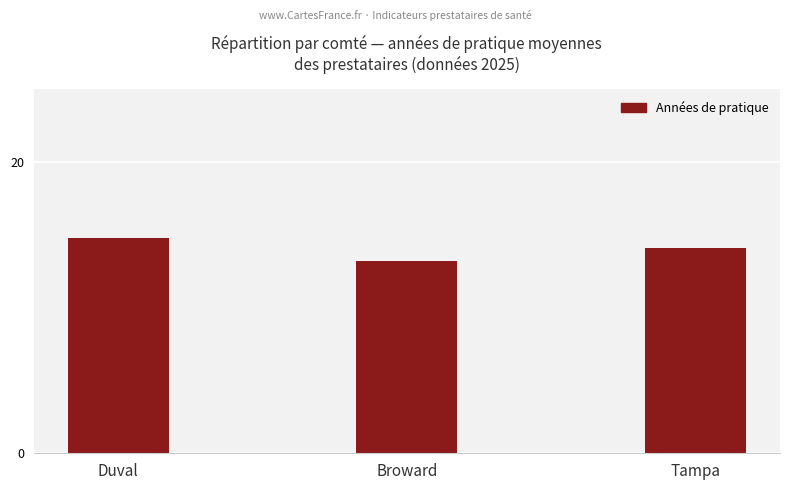

Does the chart contain stacked bars?

No